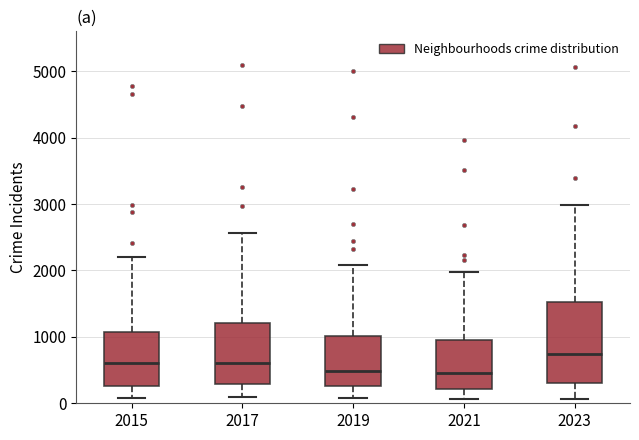

Reading left to right, read every box against the y-axis: the position of its median line, the range the box covers, and the ends of its whiskers. The values are not printed on the chart, so give them approximately, as read against the axis.

2015: median 600, box 300 to 1100, whiskers 100 to 2200
2017: median 600, box 300 to 1200, whiskers 100 to 2600
2019: median 500, box 300 to 1000, whiskers 100 to 2100
2021: median 500, box 200 to 900, whiskers 100 to 2000
2023: median 700, box 300 to 1500, whiskers 100 to 3000